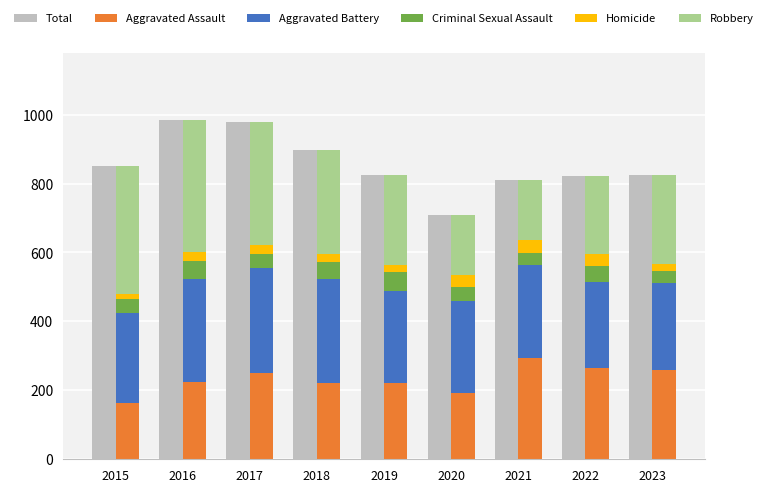

Reading left to right, what are all the values shown in this chart?

Total: 851	983	978	898	826	708	811	822	824
Aggravated Assault: 164	225	251	220	220	192	295	264	258
Aggravated Battery: 259	298	303	302	267	268	270	249	253
Criminal Sexual Assault: 43	51	41	51	55	40	33	47	34
Homicide: 13	28	27	23	21	34	38	35	22
Robbery: 372	381	356	302	263	174	175	227	257